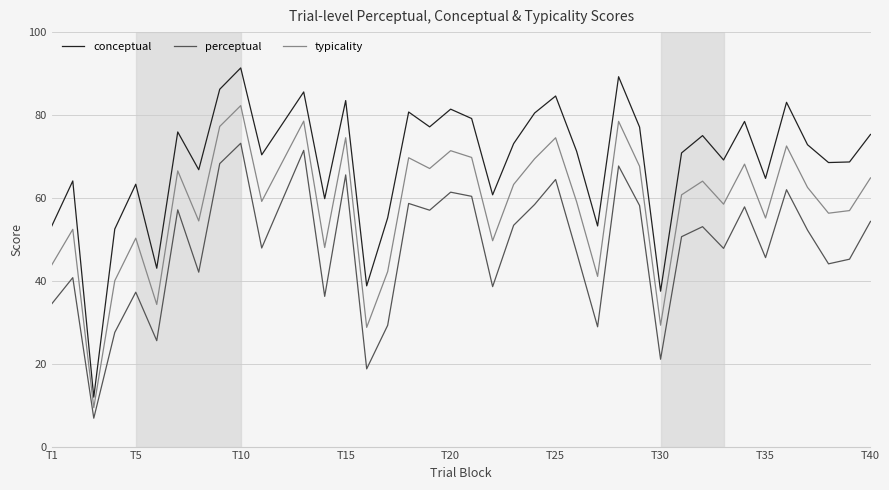

In conceptual, how many points are lower than both neighbors (excluding endpoints)?

13